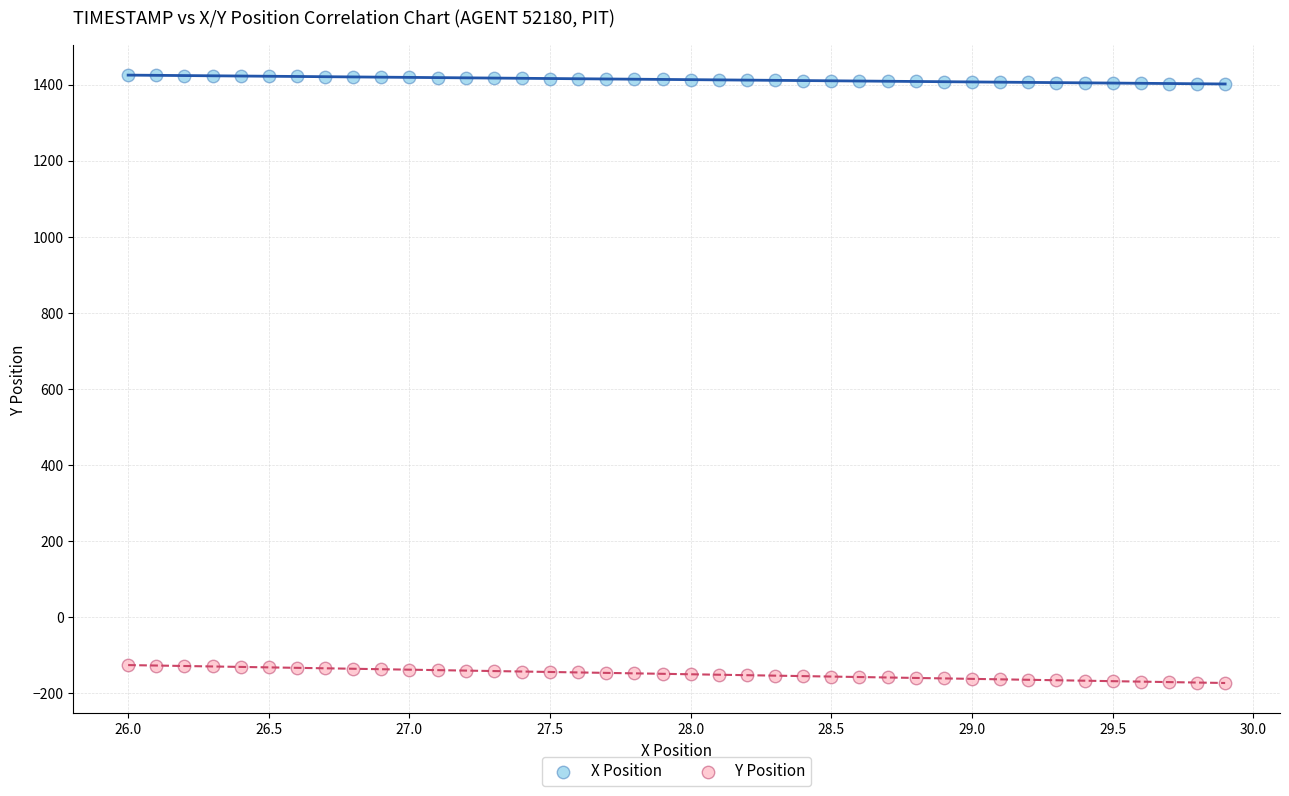

Across all data points, what is the range of X values (max minus min)?

3.9